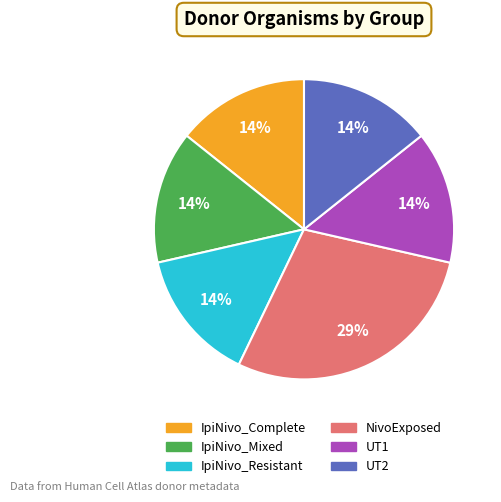

Is NivoExposed the majority of the pie?

No